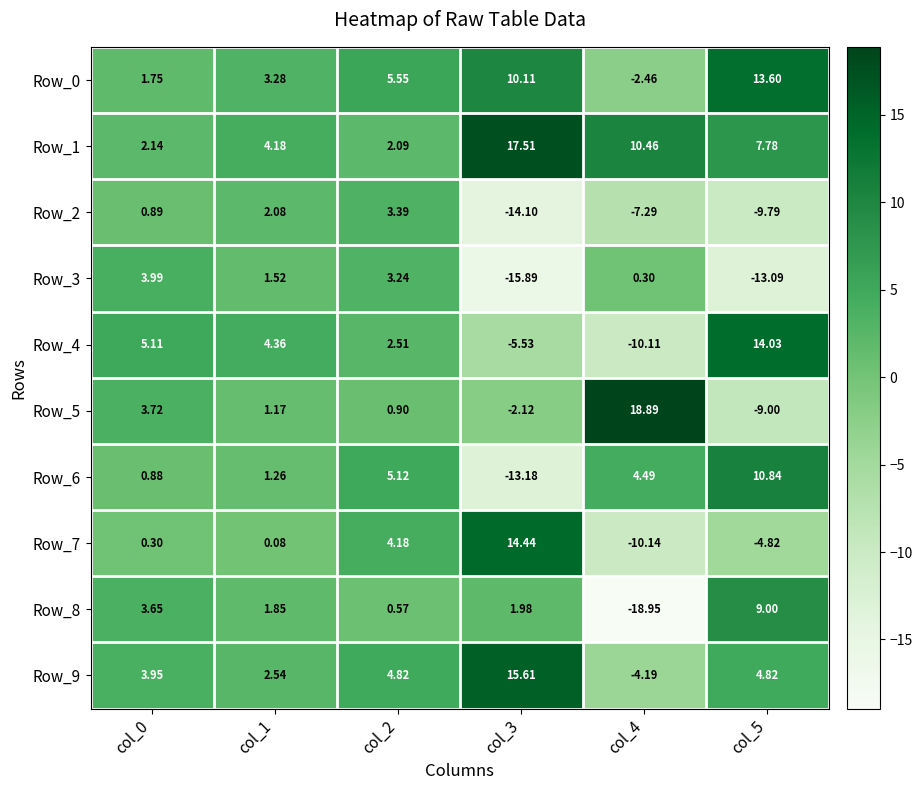

Which series has the largest range (max minus min)?

Row_8